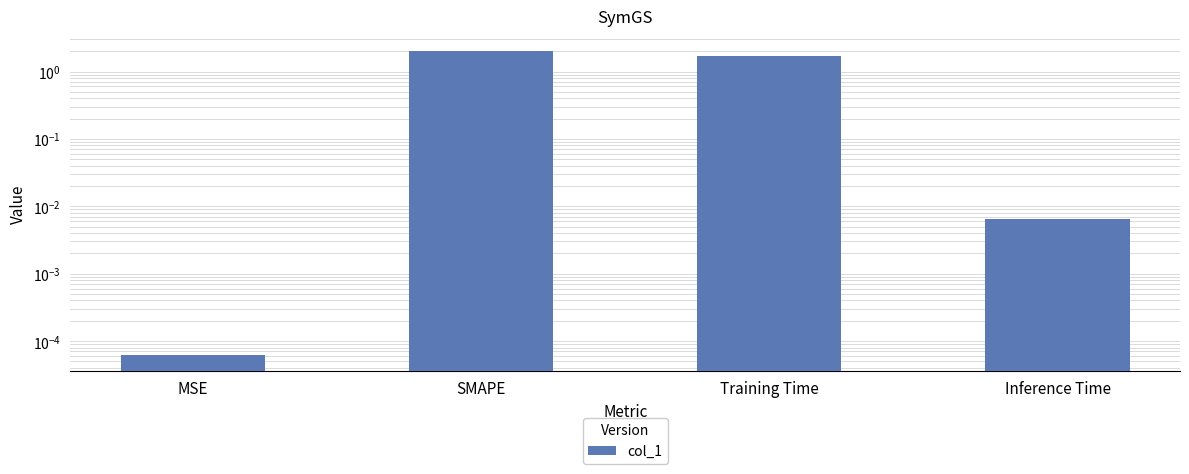

What is the value of the 2nd bar from the left?

2.0